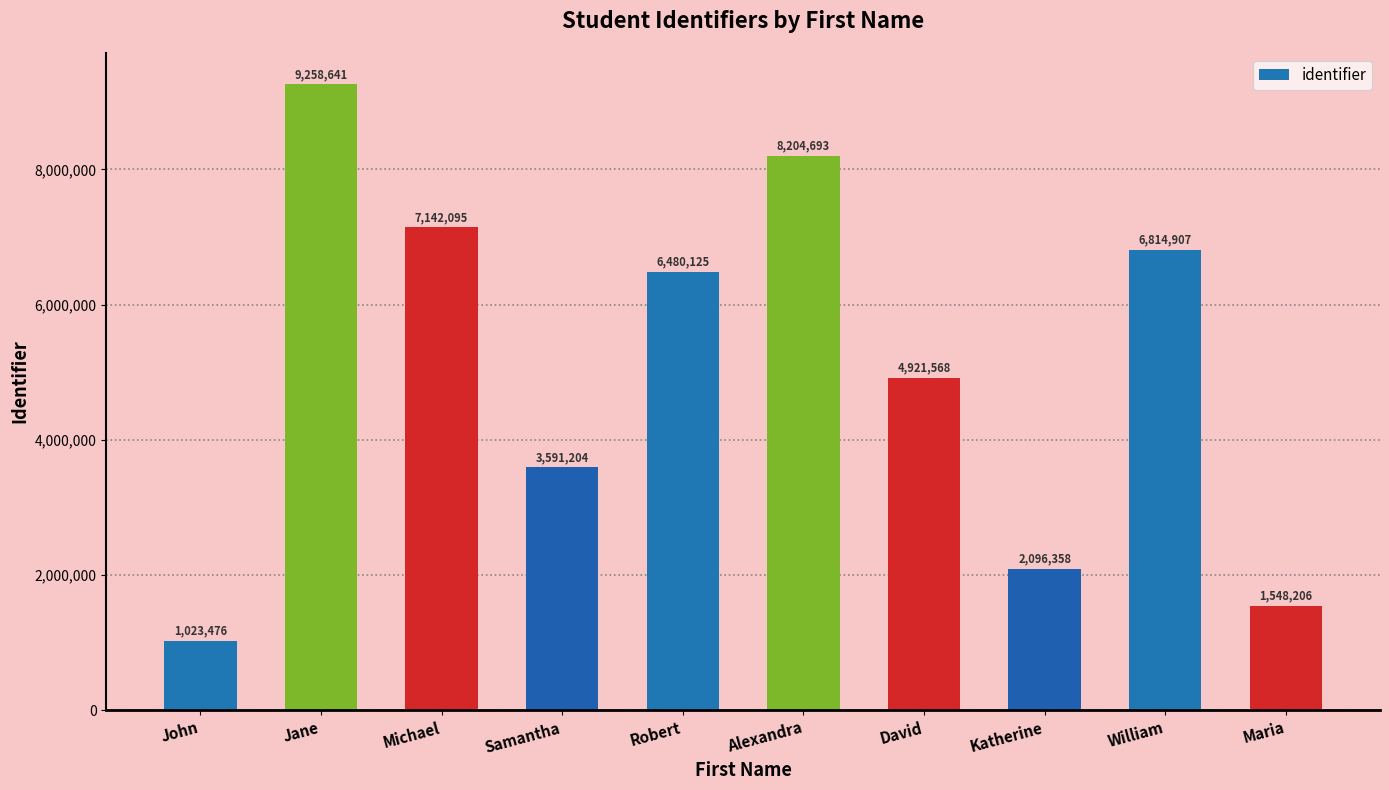

What position from the right is Michael?

8